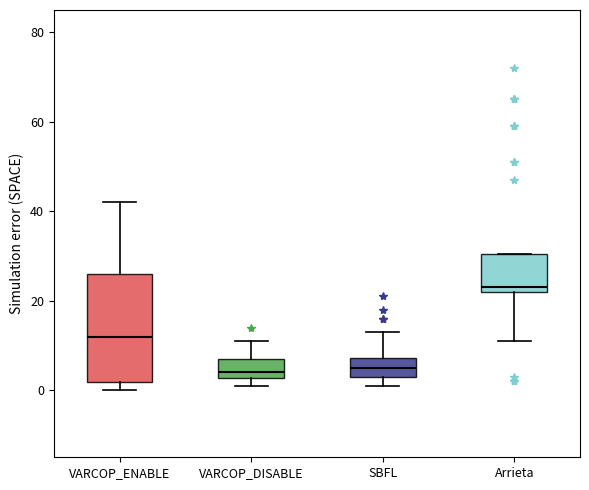

Reading left to right, read every box against the y-axis: the position of its median line, the range the box covers, and the ends of its whiskers. The values are not printed on the chart, so give them approximately, as read against the axis.

VARCOP_ENABLE: median 12, box 2 to 26, whiskers 0 to 42
VARCOP_DISABLE: median 4, box 2 to 8, whiskers 2 (just below the box's lower edge) to 12
SBFL: median 6, box 4 to 8, whiskers 2 to 14
Arrieta: median 24, box 22 to 30, whiskers 12 to 30